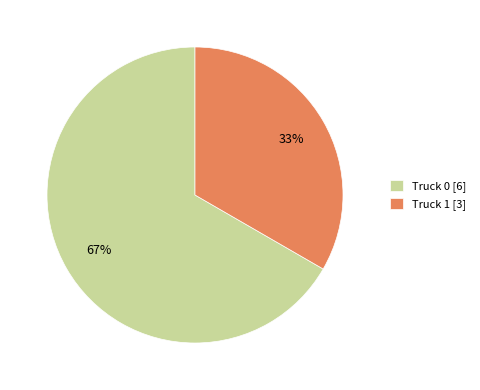

To the nearest percent, what is the average slice percentage?

50%